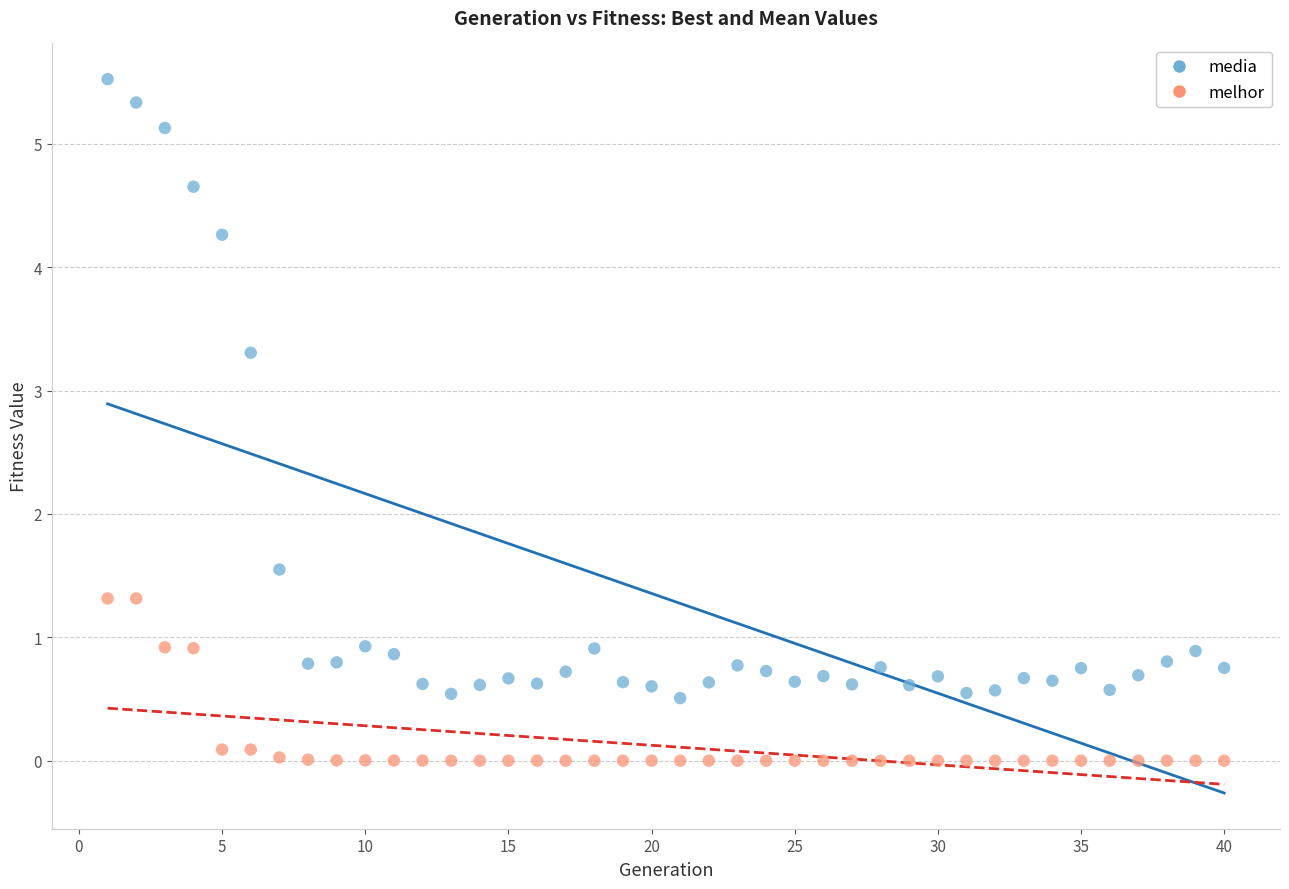

Which series contains the highest Y value?

media